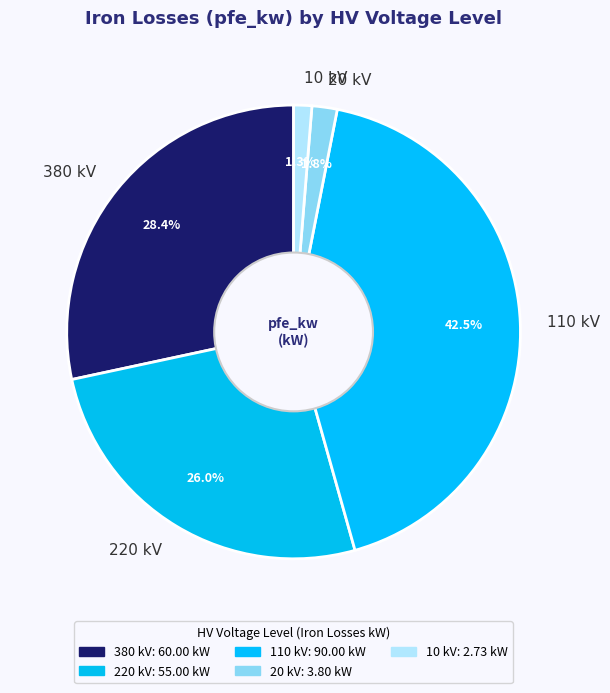

Is 380 kV the majority of the pie?

No